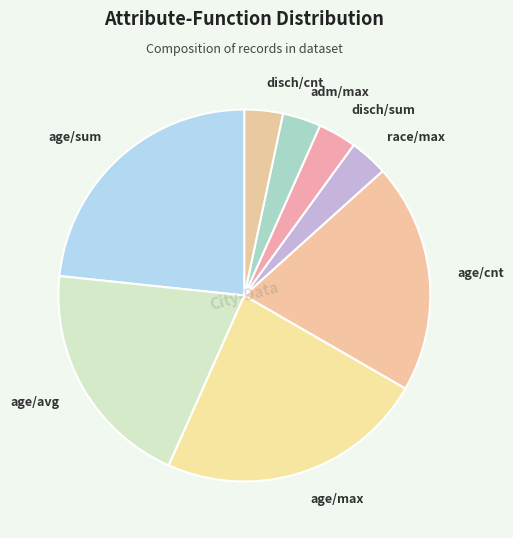

Is there any slice that represents more than half of the pie?

No